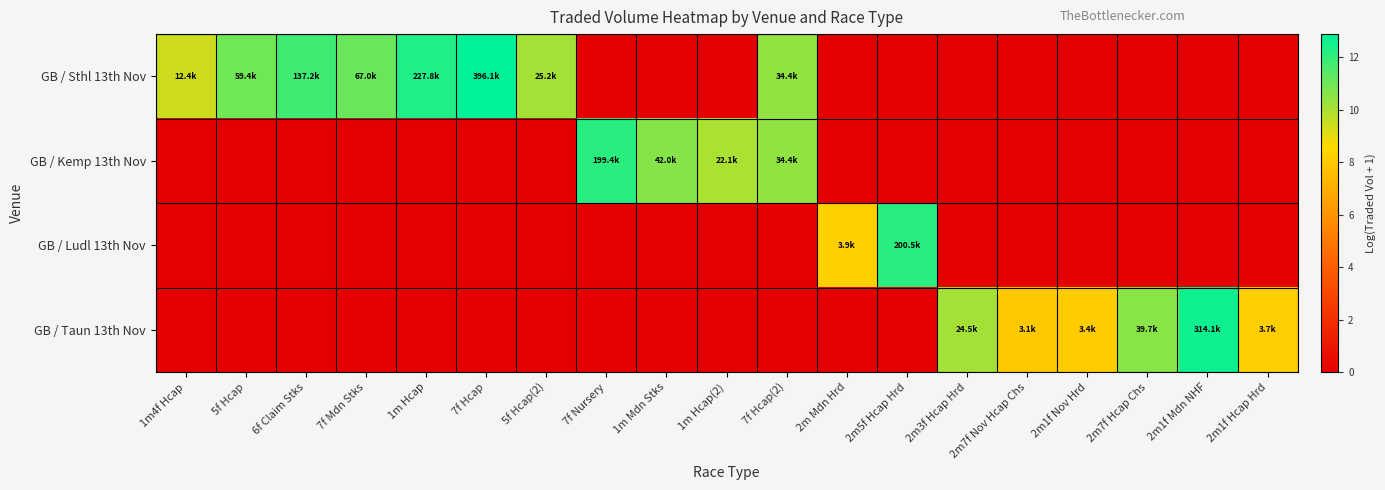

How many distinct data groups are displayed?

4